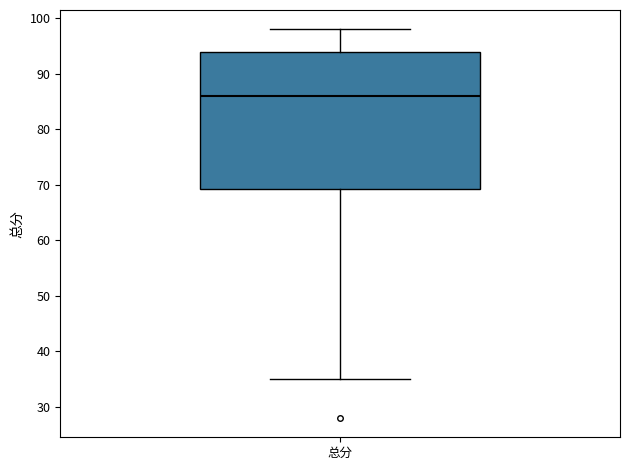

Read this box plot against the y-axis: the position of the median line, the range covered by the box, and the ends of both whiskers. The values are not printed on the chart, so give them approximately, as read against the axis.

median 86, box 69 to 94, whiskers 35 to 98